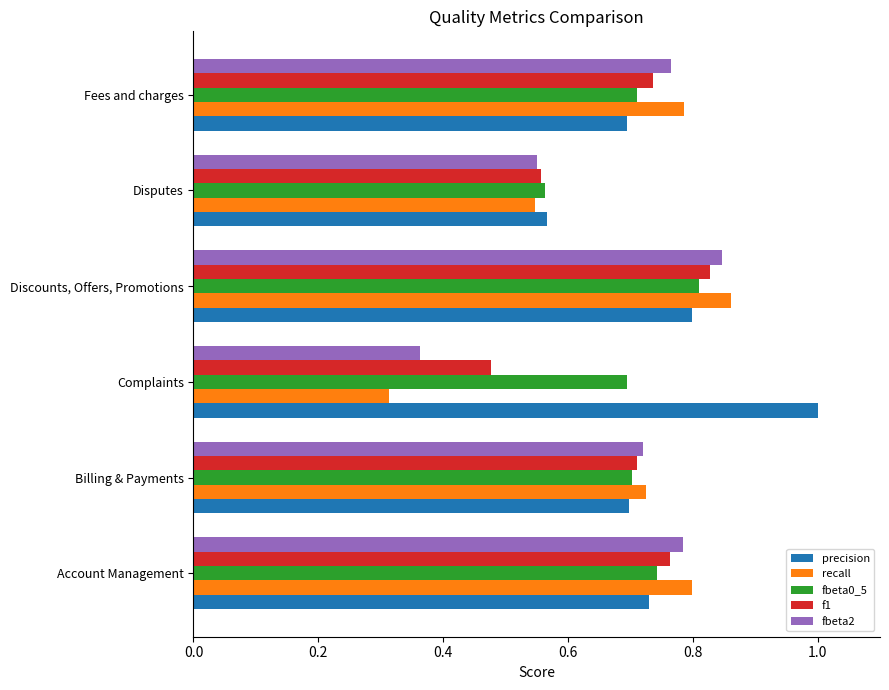

How many fbeta0_5 values are between 0 and 1?

6